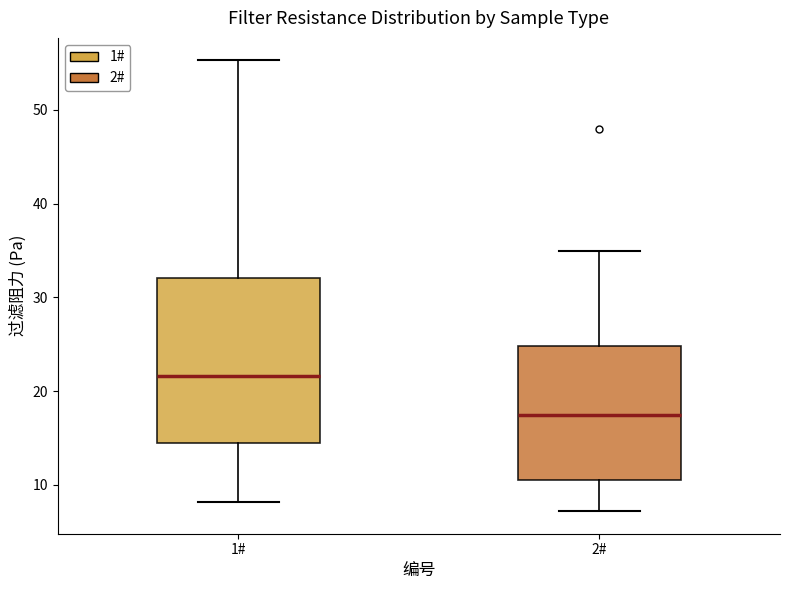

Which box has the highest median line?

1#